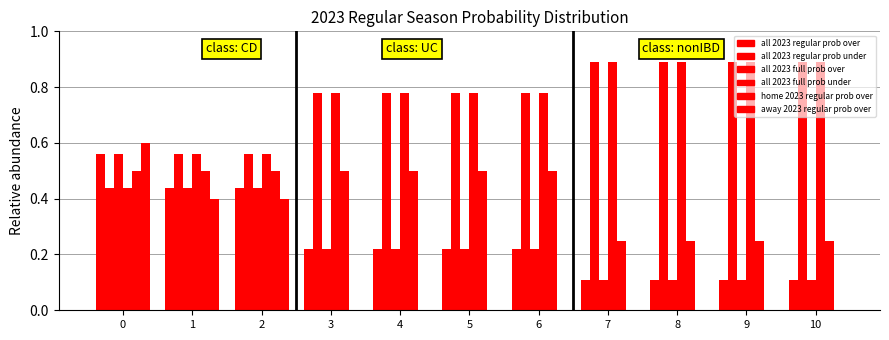

List the series in order of their peak value, lowest first.

home 2023 regular prob over, all 2023 regular prob over, all 2023 full prob over, away 2023 regular prob over, all 2023 regular prob under, all 2023 full prob under